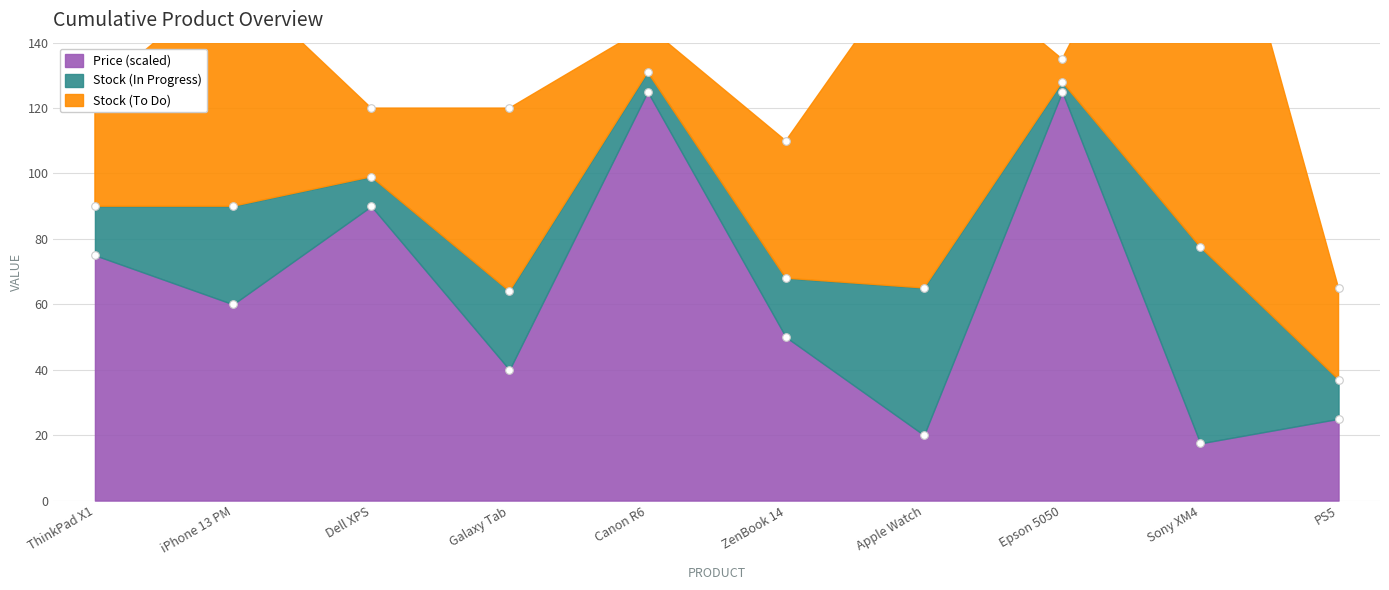

What is the change in value from Galaxy Tab to Sony XM4?

-22.5